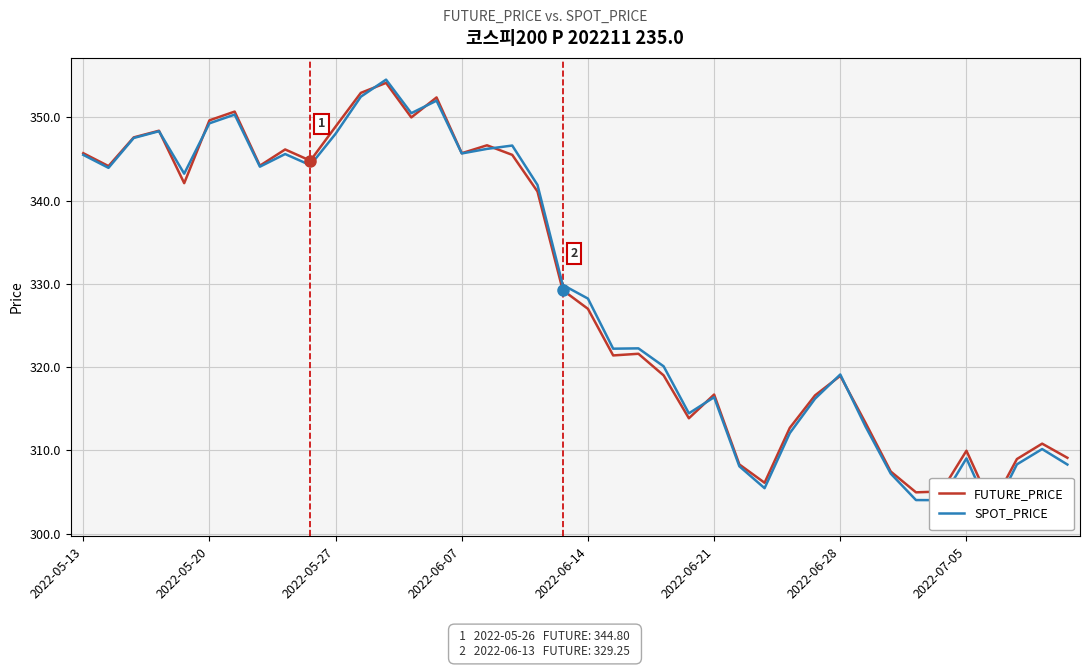

At which category does the chart reach its peak across all series?

12